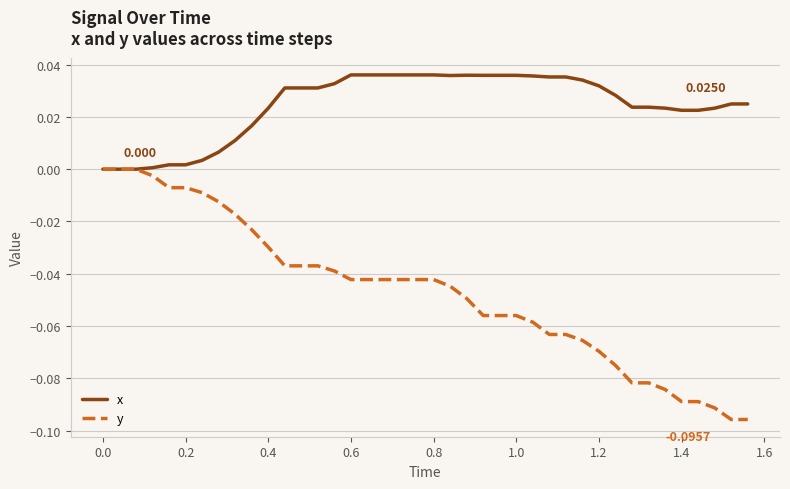

Which series has the largest total across all categories?

x